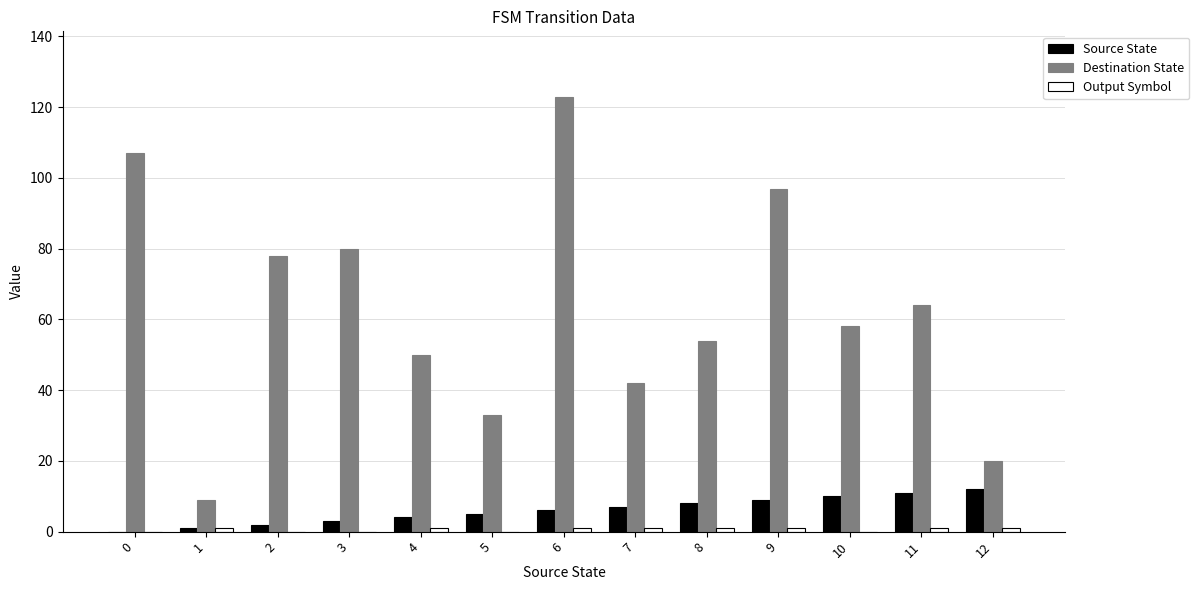

Is it true that Destination State equals 101 at 10?

False